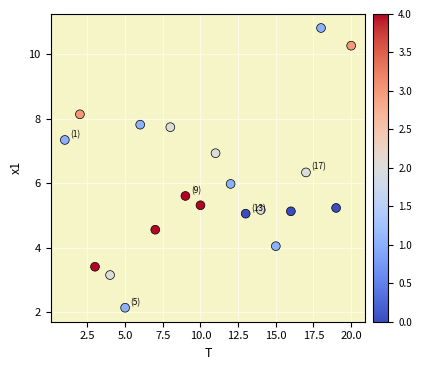

What is the range of X values (max minus min)?

19.0